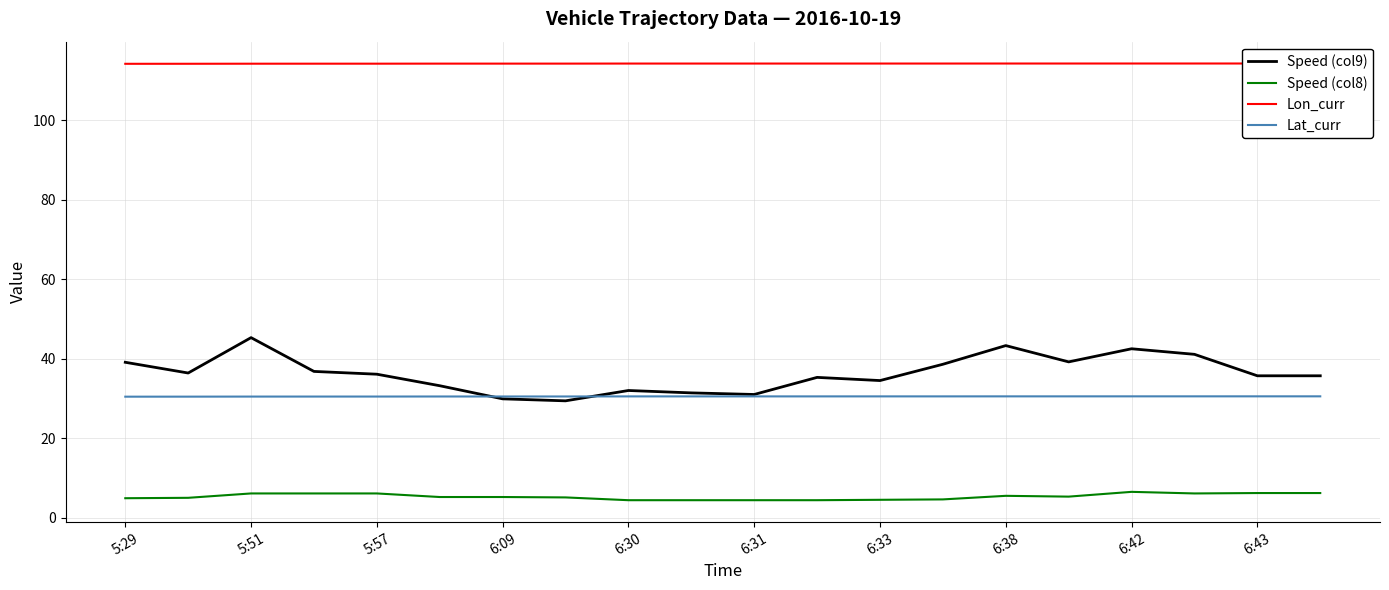

True or false: Lat_curr and Speed (col9) intersect in this chart.

True